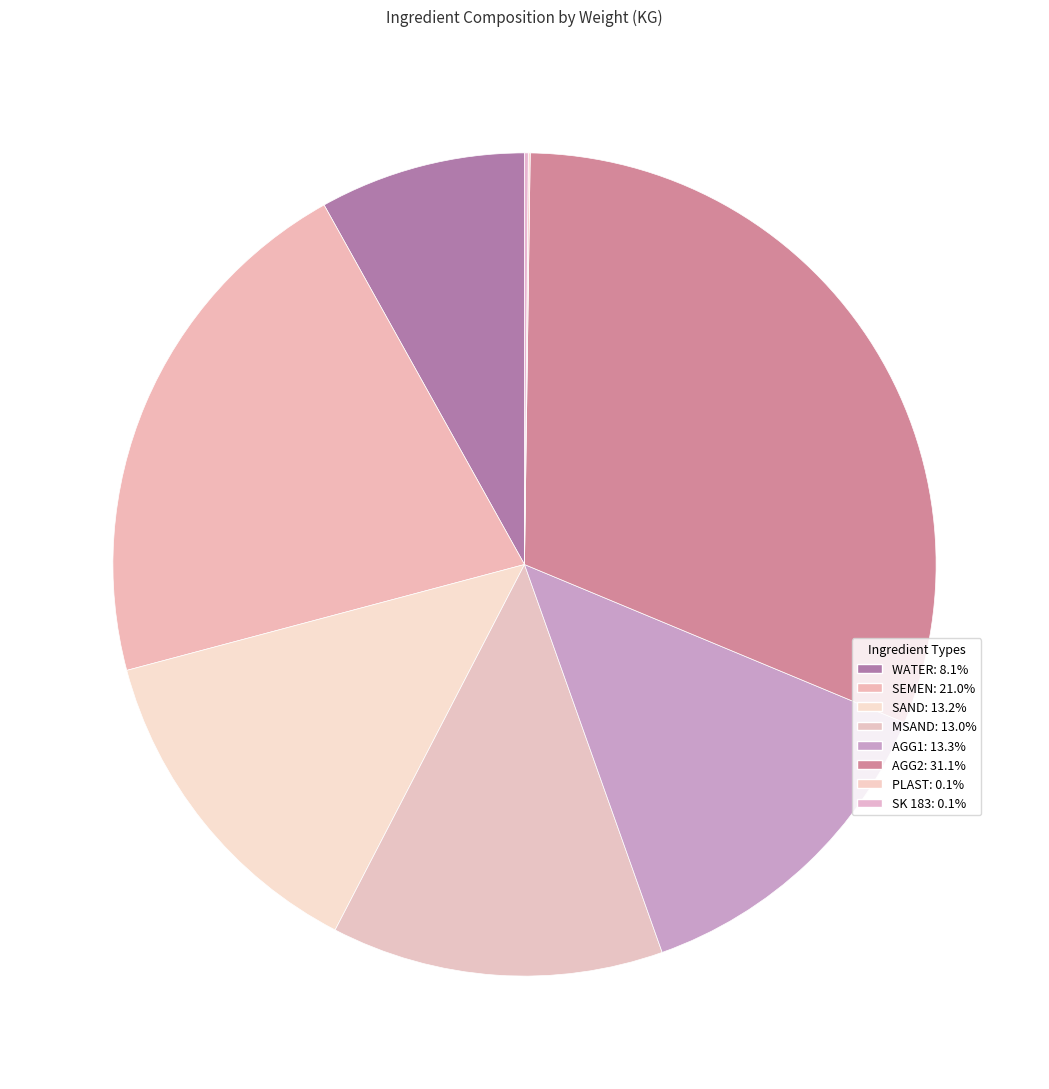

To the nearest percent, what portion does AGG1 represent?

13%